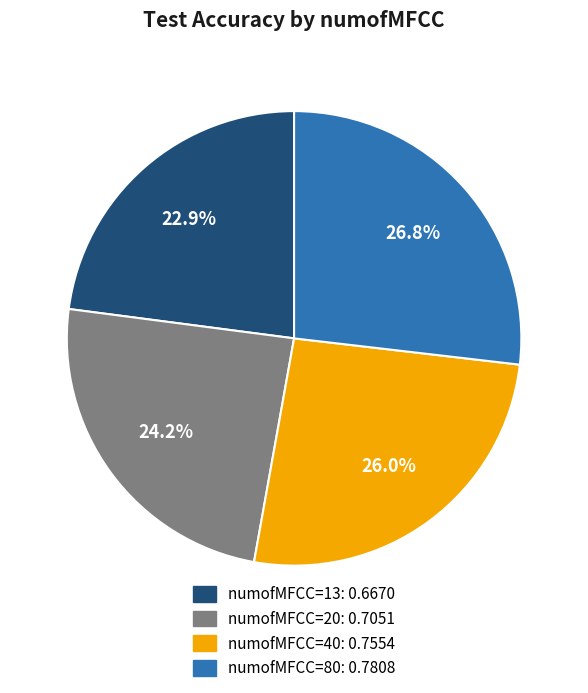

Does any single category account for the majority?

No